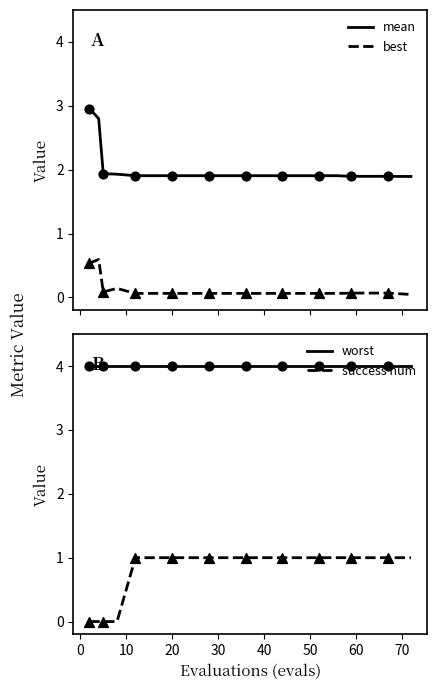

Which series contains the highest Y value?

worst